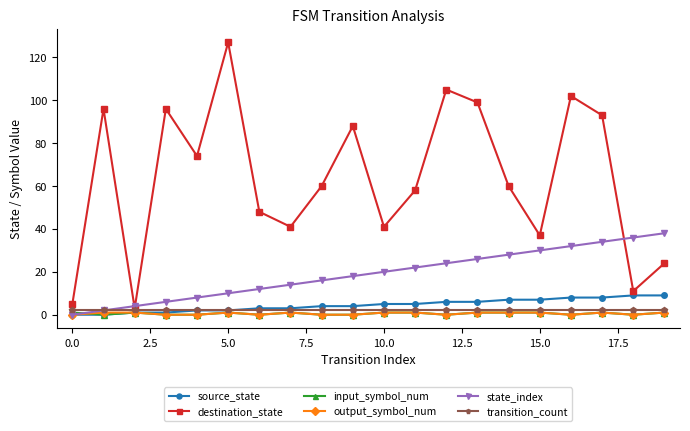

True or false: destination_state has more than 1 interior local peaks.

True